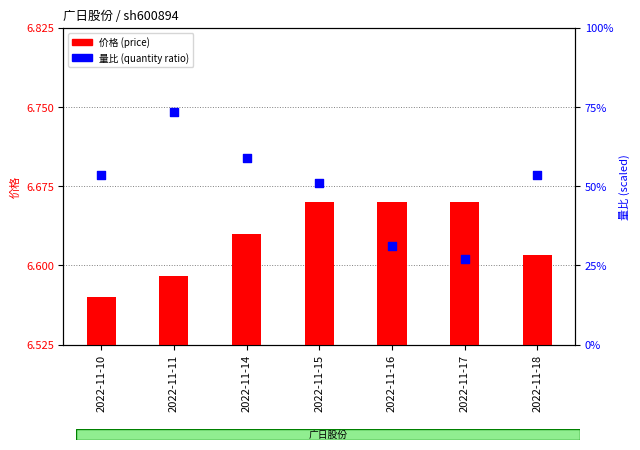

What are all the series names shown in the legend?

price, 量比